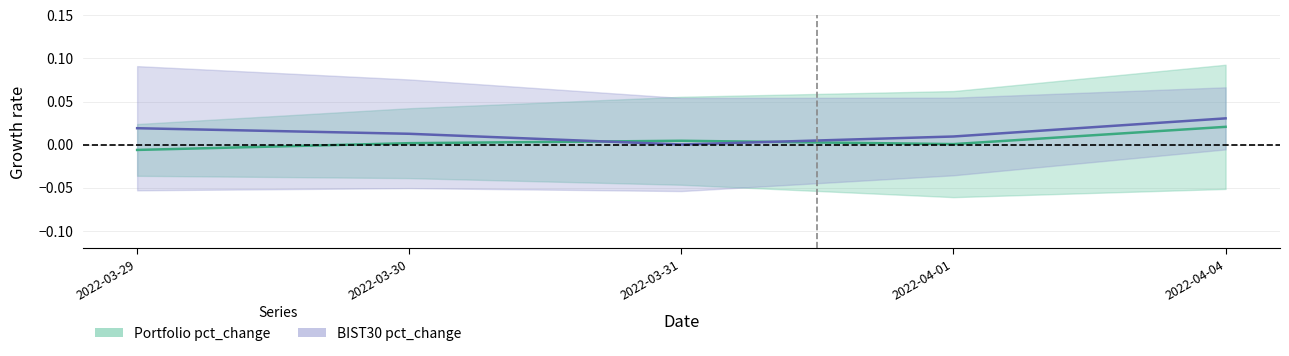

Which has a higher value, 2022-03-30 or 2022-03-29?

2022-03-30